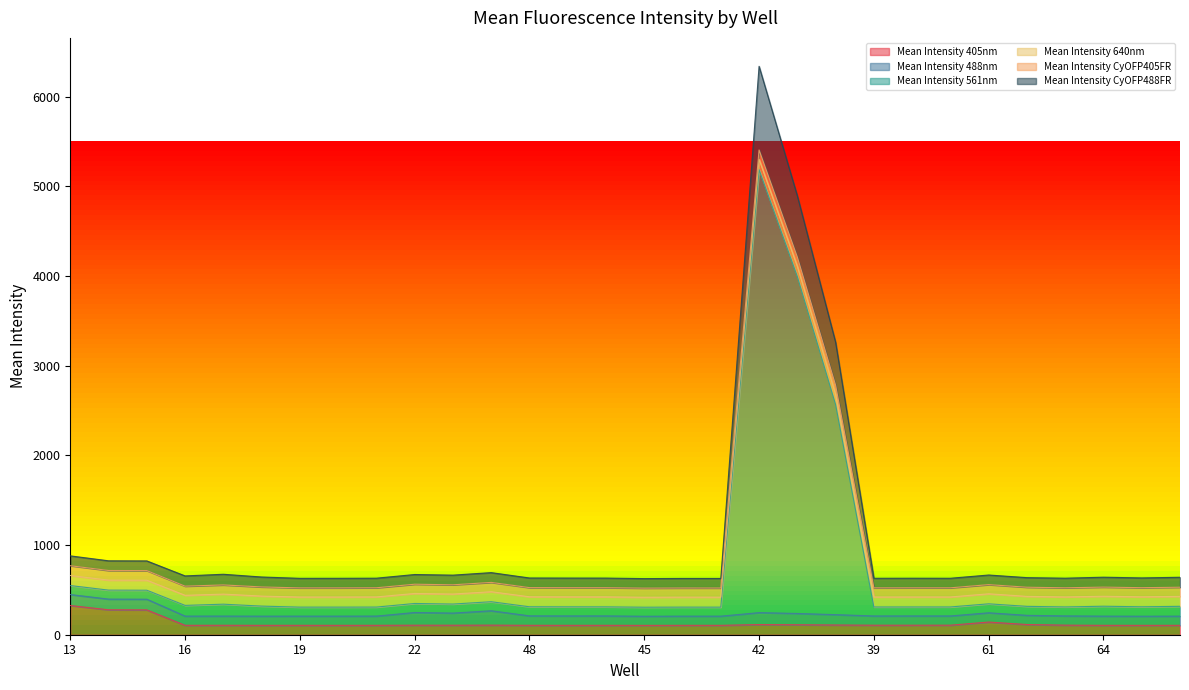

At which category is the sum across all series the highest?

42